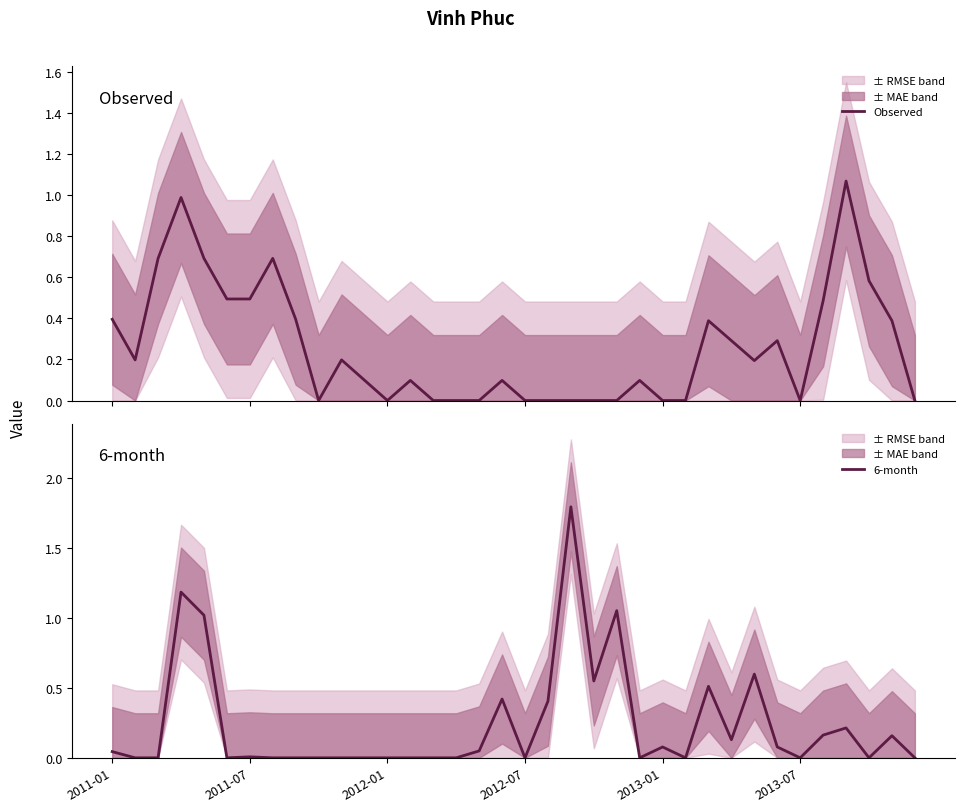

What is the highest value of the 6-month series?

1.8